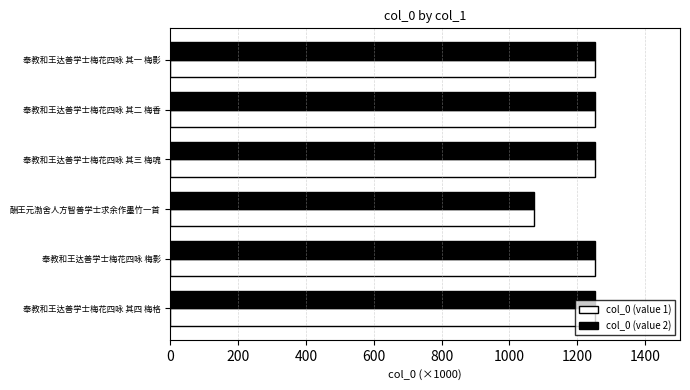

What is the greatest value displayed?

1252.9